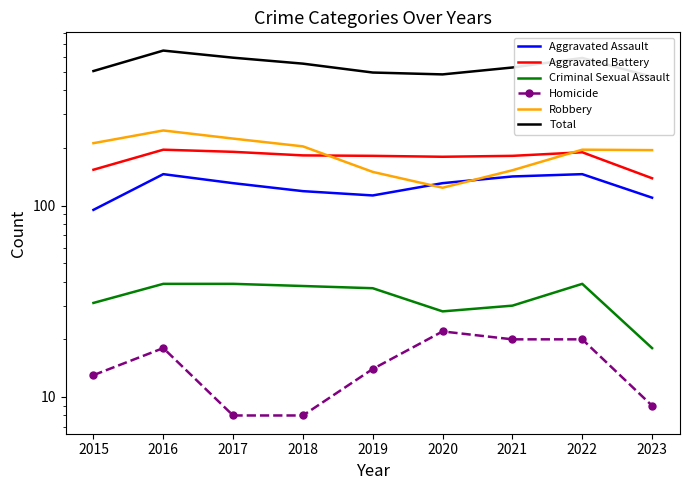

Rank the categories by Total value from lowest to highest.

2023, 2020, 2019, 2015, 2021, 2018, 2022, 2017, 2016